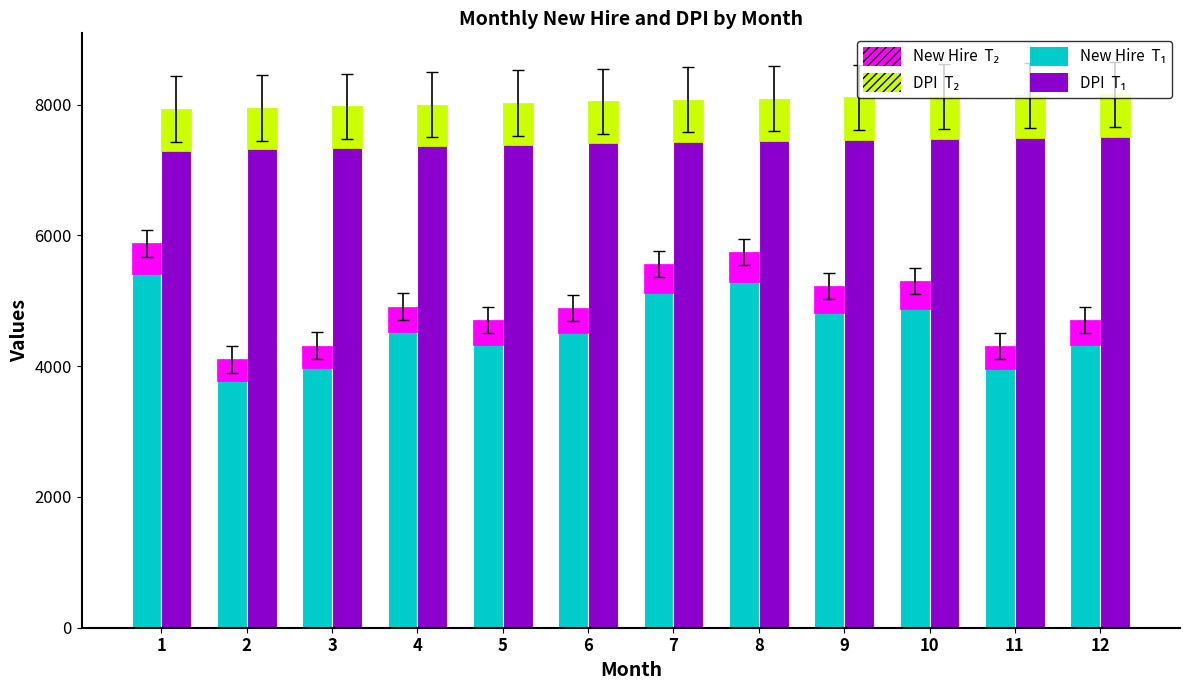

What is the sum of all New Hire values?

59651.7